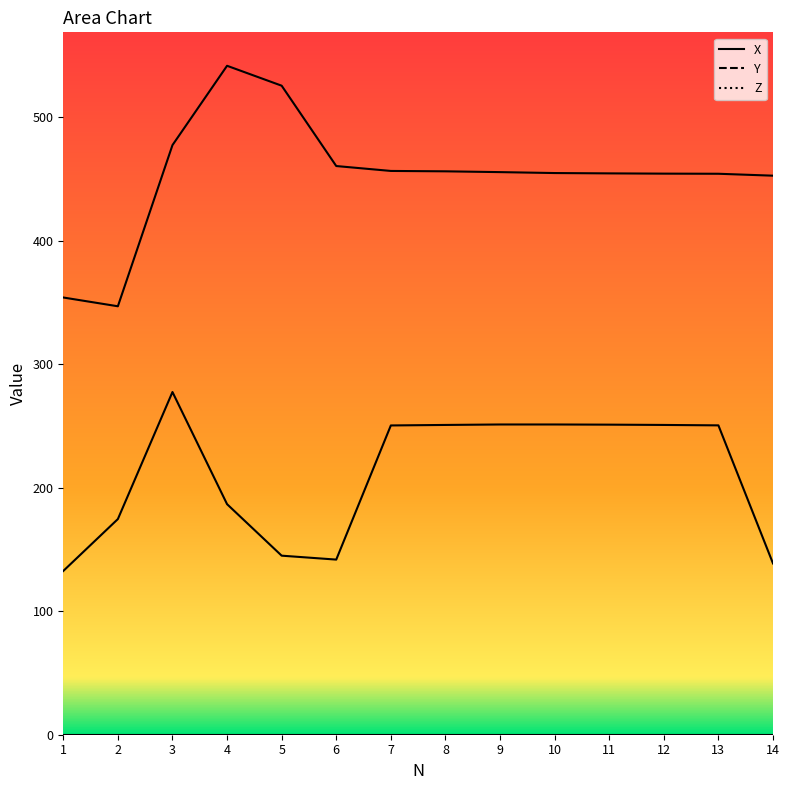

Does the chart display data point markers on the line(s)?

No